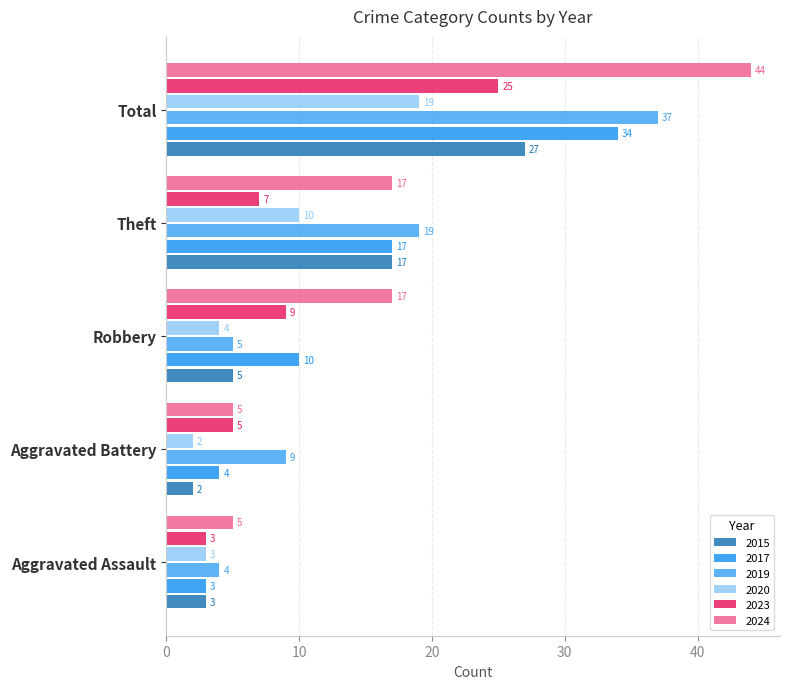

Which has a higher value, Robbery or Aggravated Assault?

Robbery